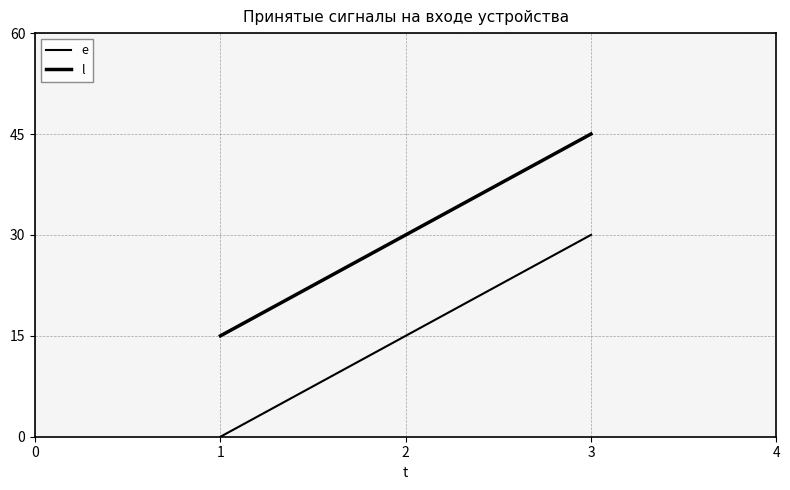

Rank the series by their average value, from lowest to highest.

e, l